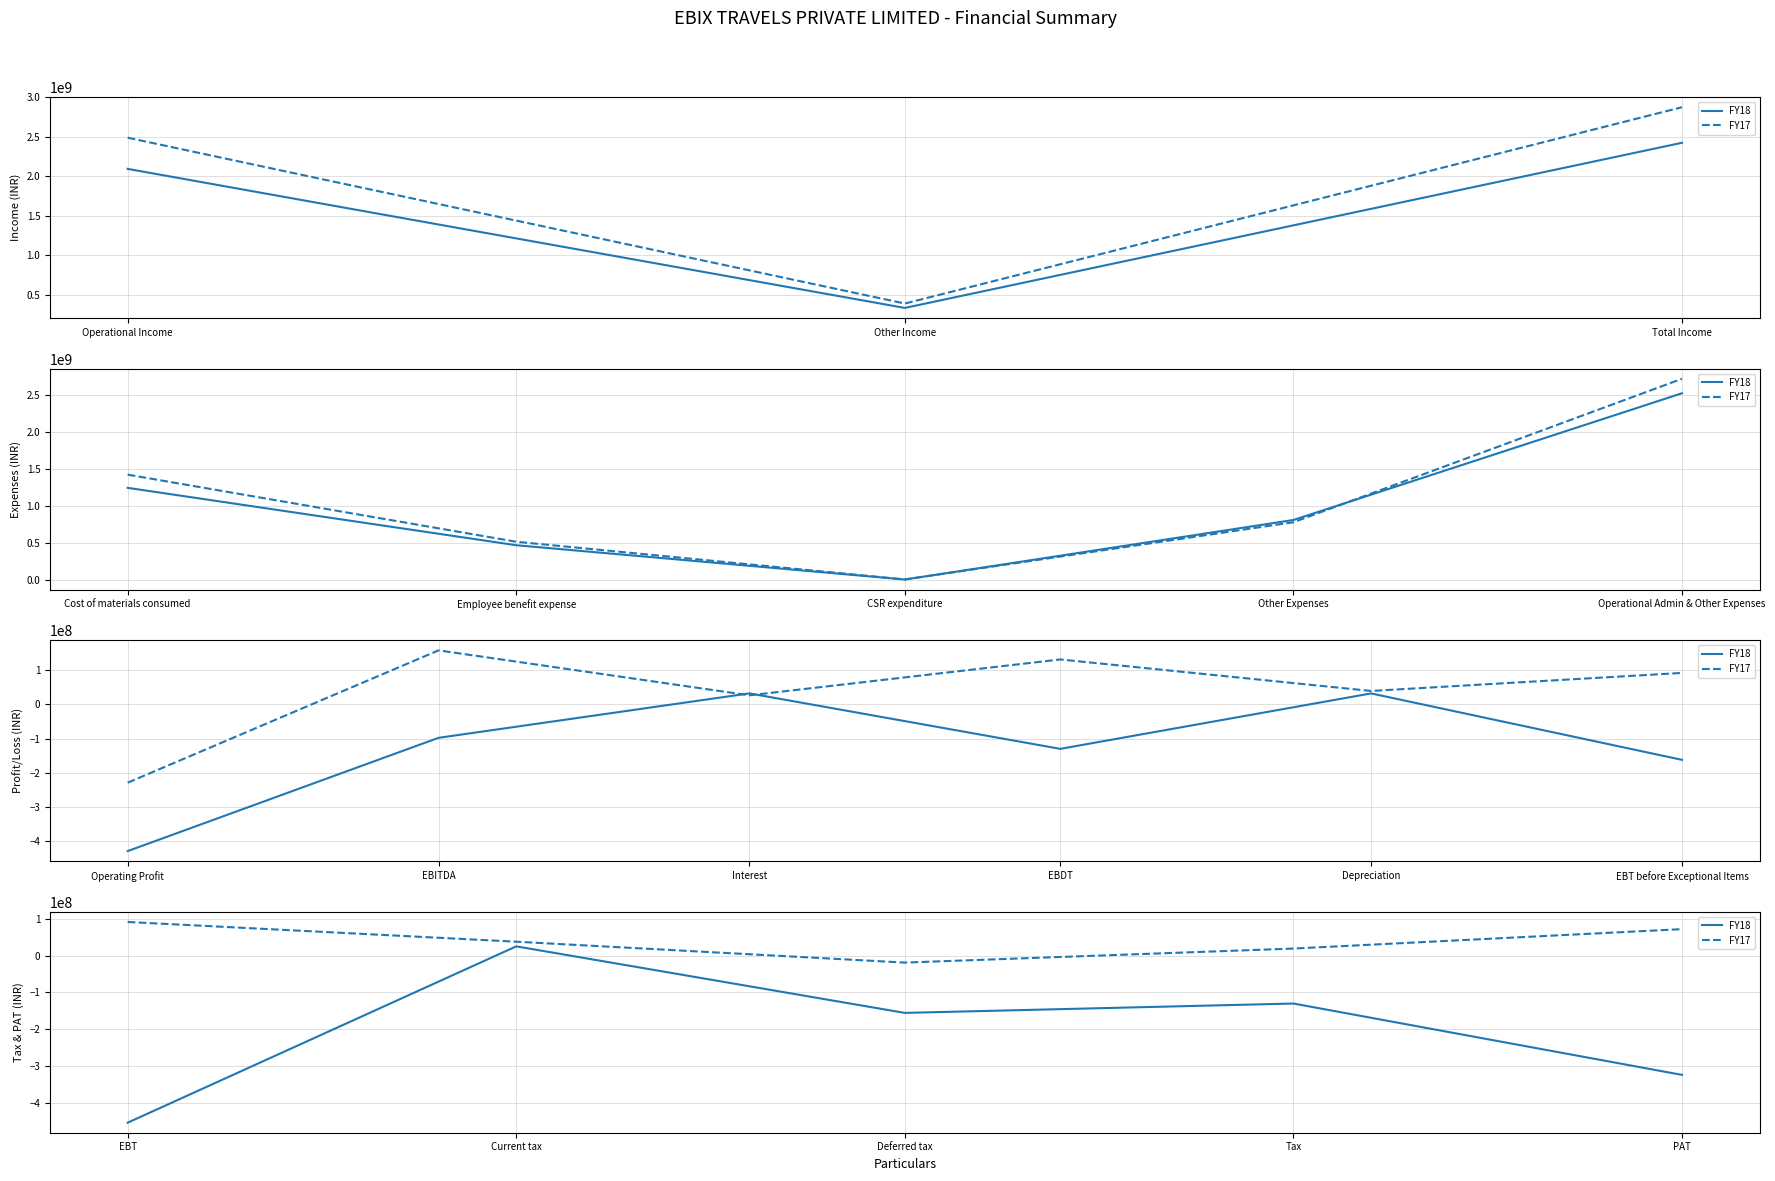

Rank the series by their maximum value, from lowest to highest.

FY18, FY17